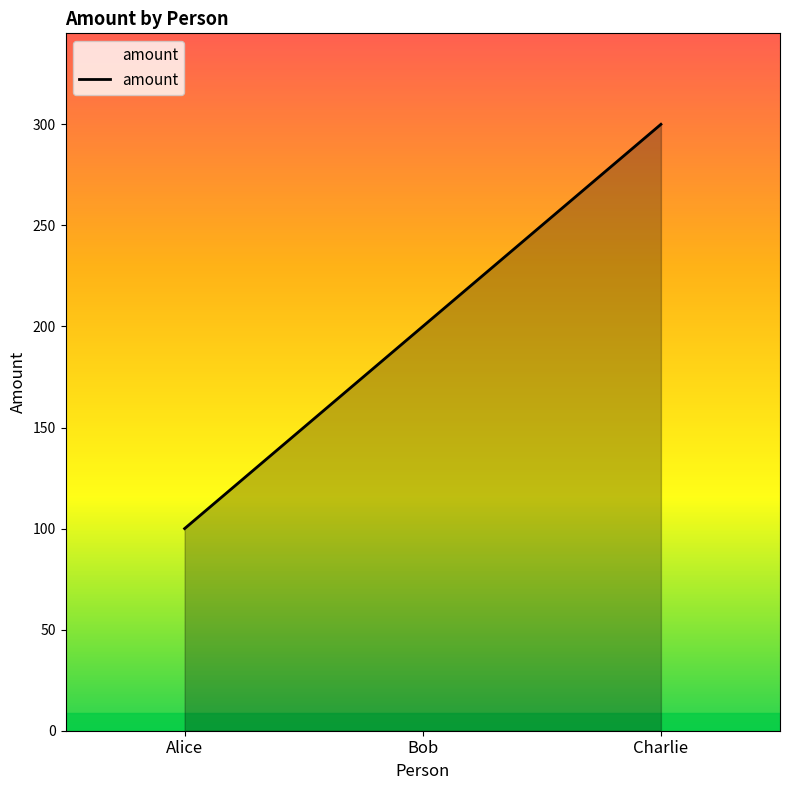

What is the smallest value displayed?

100